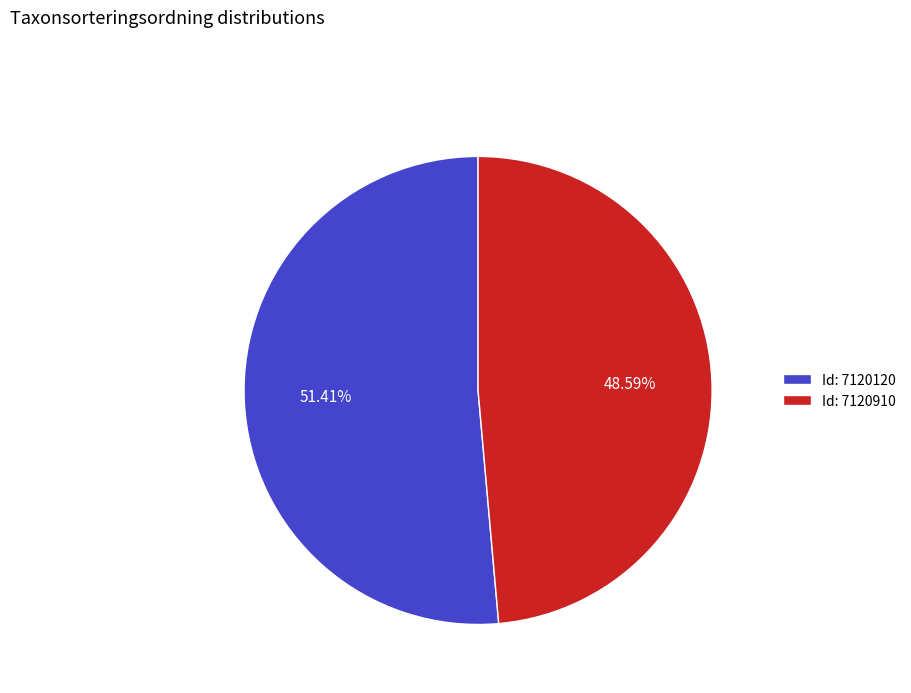

Rank the categories by value from highest to lowest.

Id: 7120120, Id: 7120910